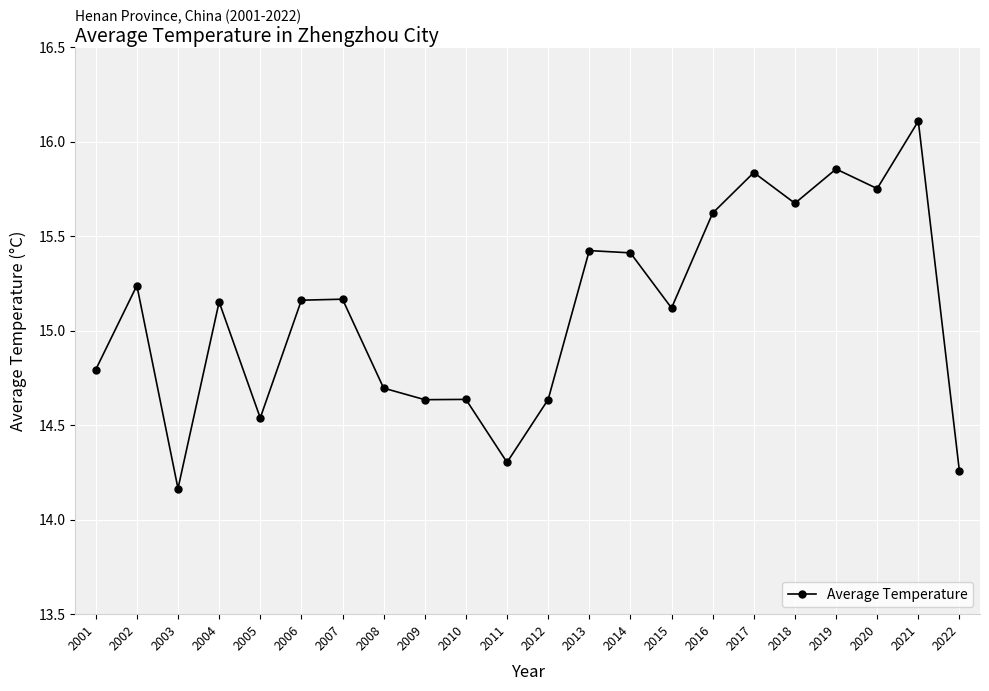

What is the average value?

15.1